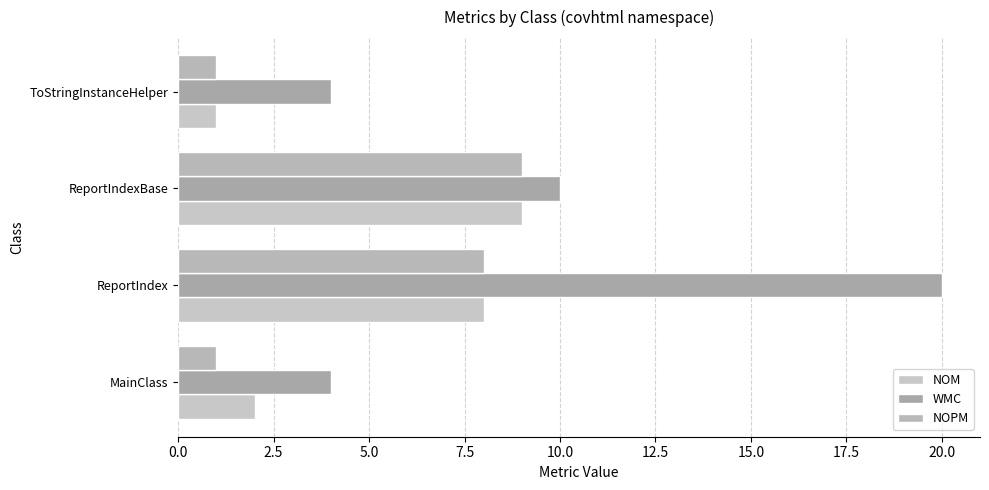

How many data points in WMC are less than 10?

2